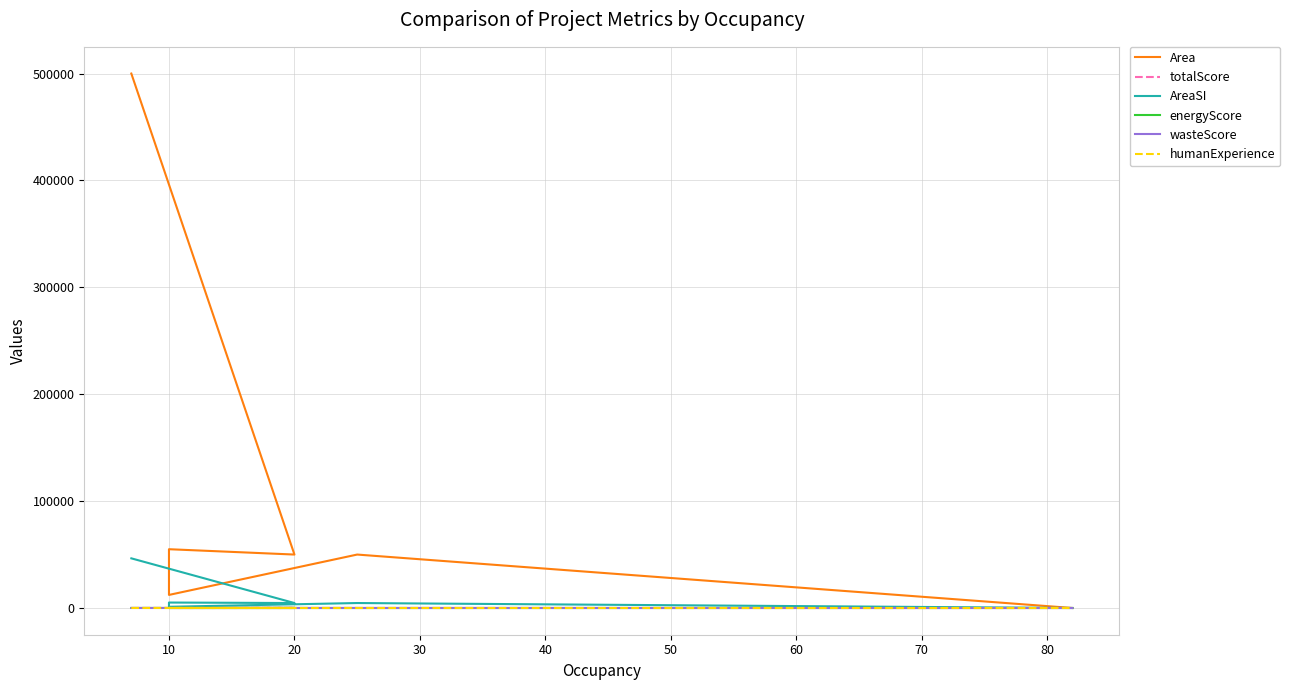

Rank the series at 10 from highest to lowest value.

Area, AreaSI, totalScore, energyScore, wasteScore, humanExperience